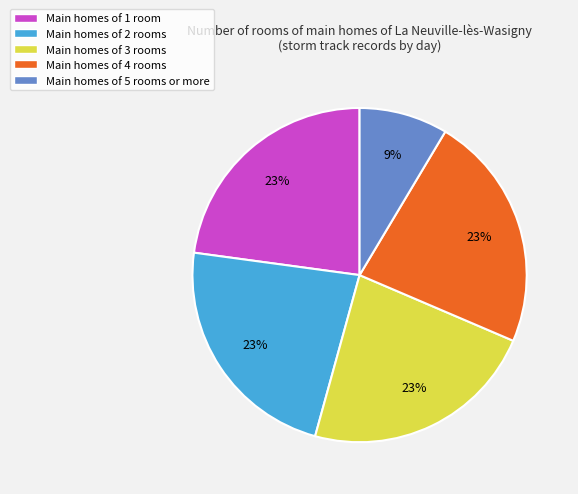

To the nearest percent, what percentage of the pie is Main homes of 1 room?

23%